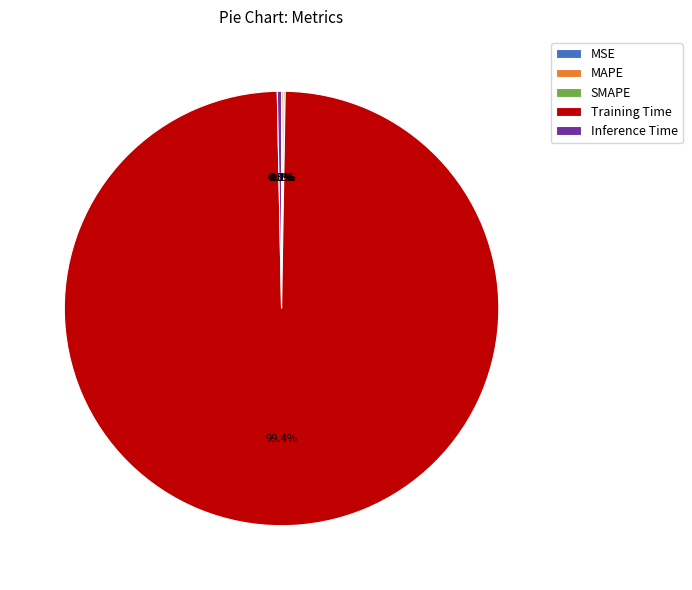

Does Inference Time account for over 50% of the chart?

No